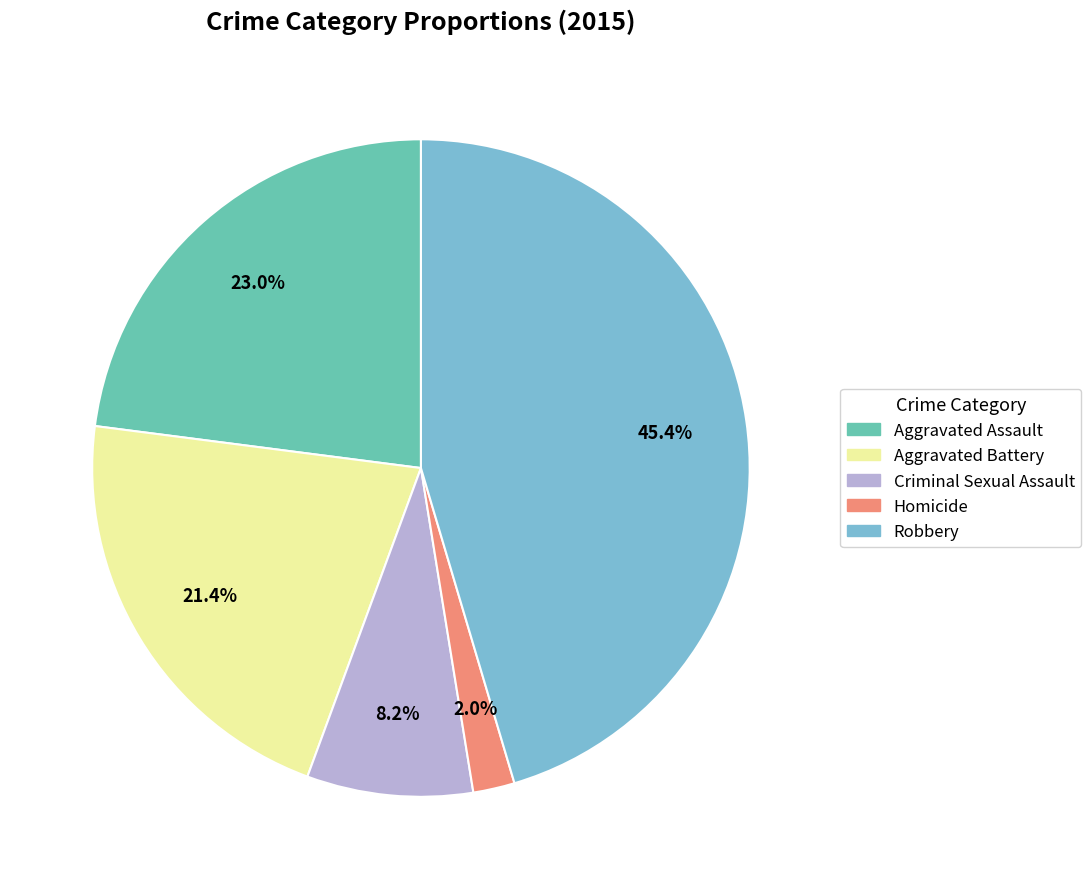

What portion of the pie excludes Aggravated Assault?

77.0%